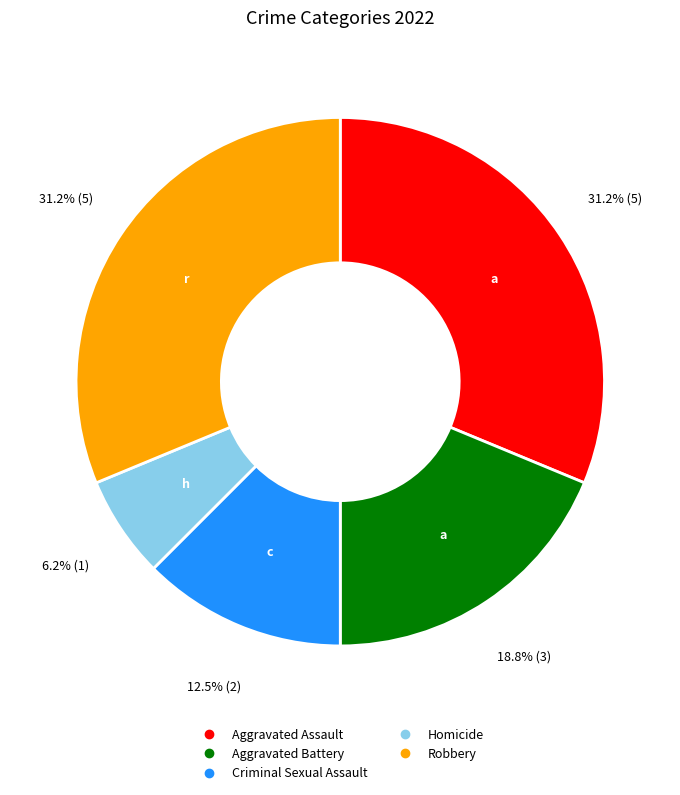

What is the smallest slice in the pie chart?

Homicide